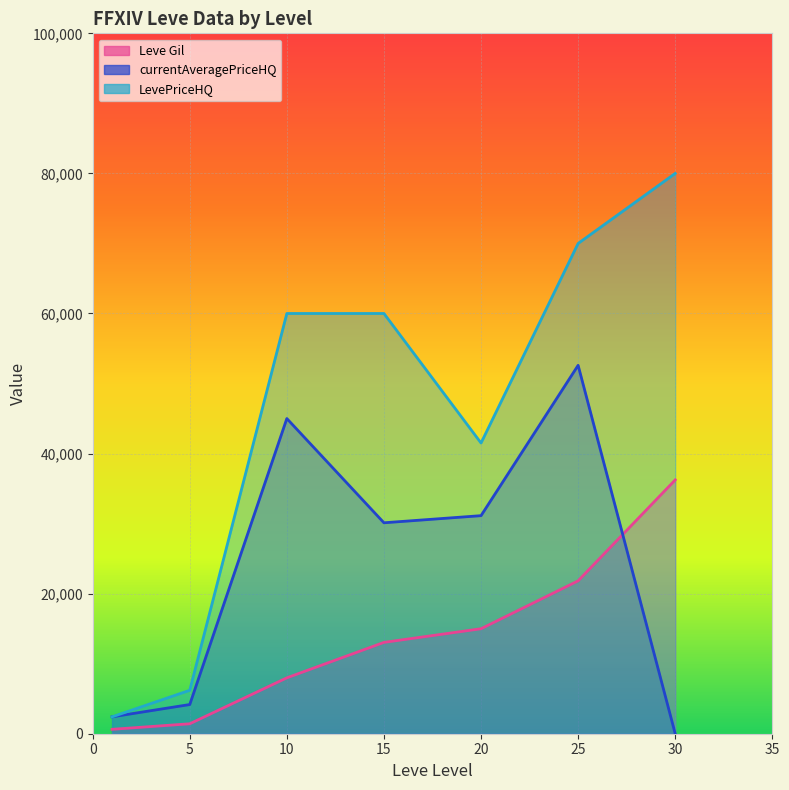

Which category has the lowest value across all series?

30